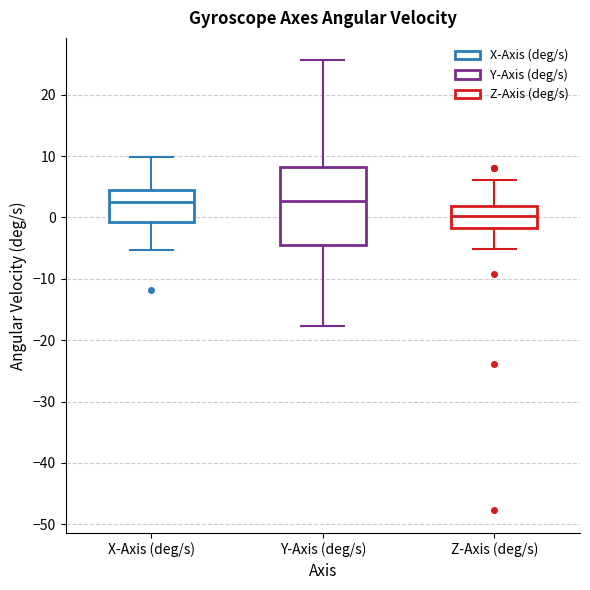

Reading left to right, read every box against the y-axis: the position of its median line, the range the box covers, and the ends of its whiskers. The values are not printed on the chart, so give them approximately, as read against the axis.

X-Axis (deg/s): median 3, box -1 to 4, whiskers -5 to 10
Y-Axis (deg/s): median 3, box -5 to 8, whiskers -18 to 26
Z-Axis (deg/s): median 0, box -2 to 2, whiskers -5 to 6